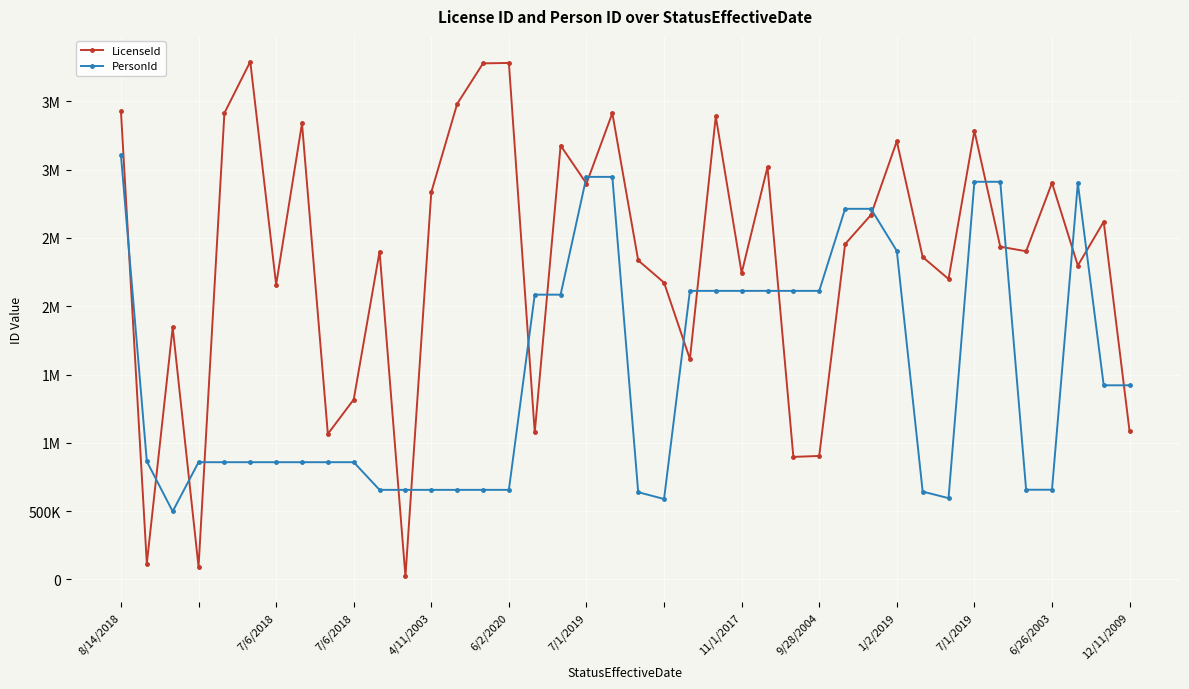

Does the chart have visible grid lines?

Yes